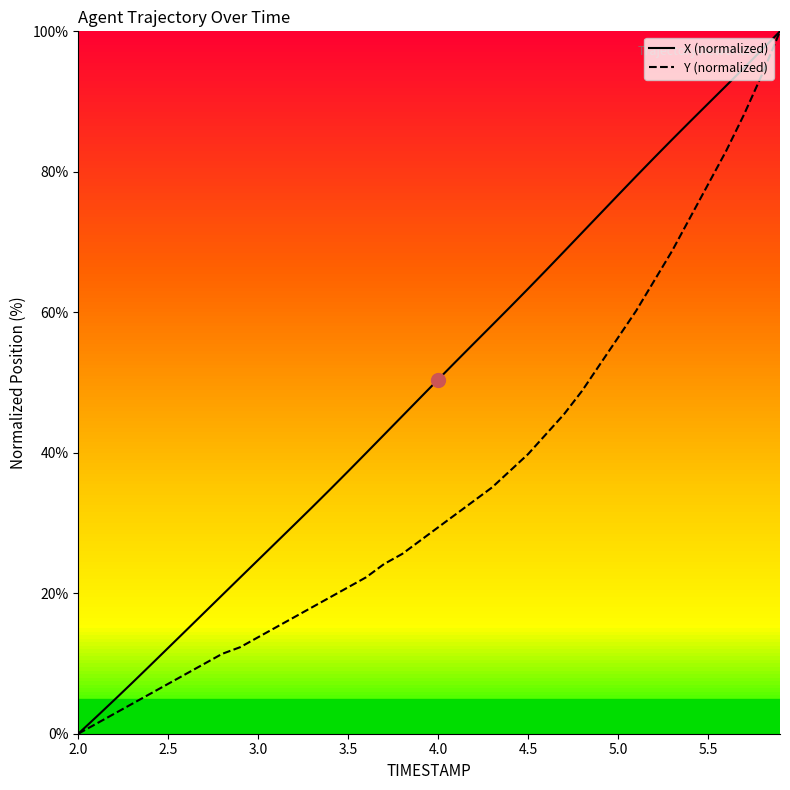

Rank the series by their average value, from highest to lowest.

X (normalized), Y (normalized)